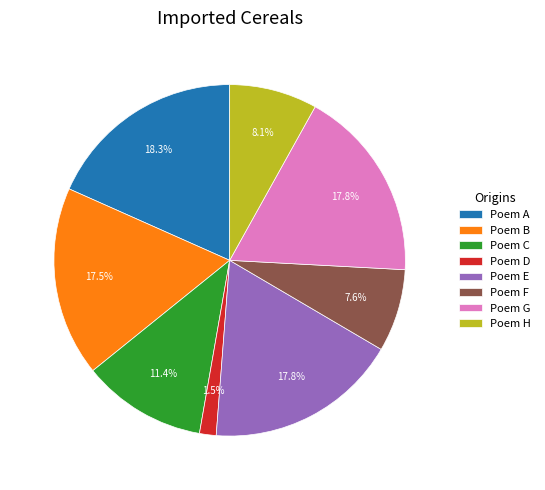

Which category has the smallest portion of the pie?

Poem D